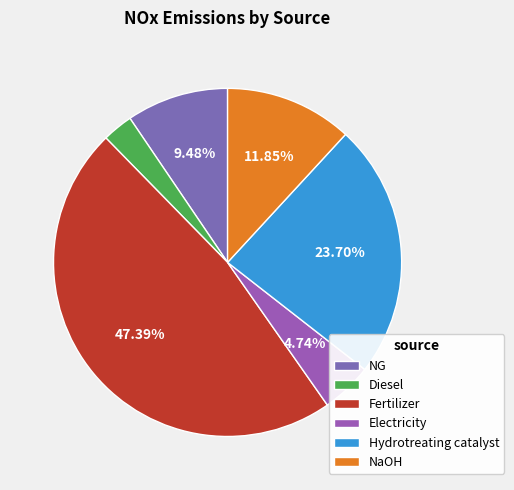

Count the number of slices in the pie.

6